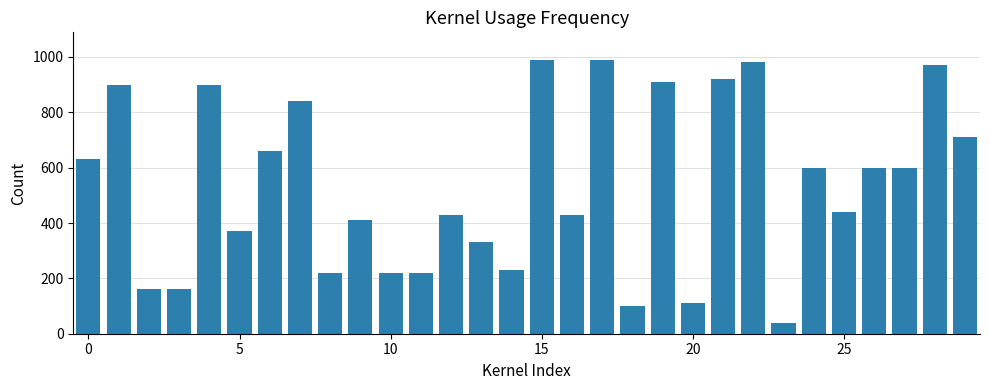

What is the smallest value displayed?

40